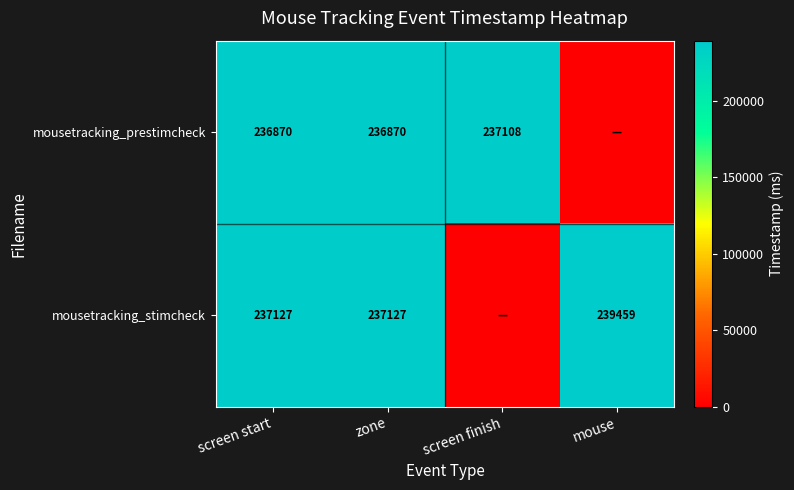

Rank the series at screen start from highest to lowest value.

mousetracking_stimcheck, mousetracking_prestimcheck